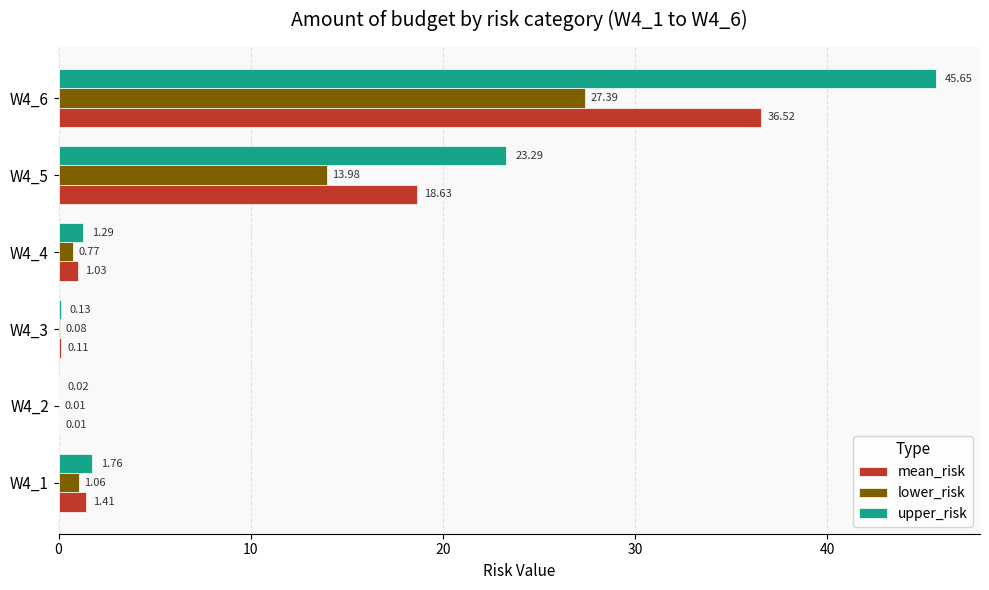

At which category is the sum across all series the highest?

W4_6